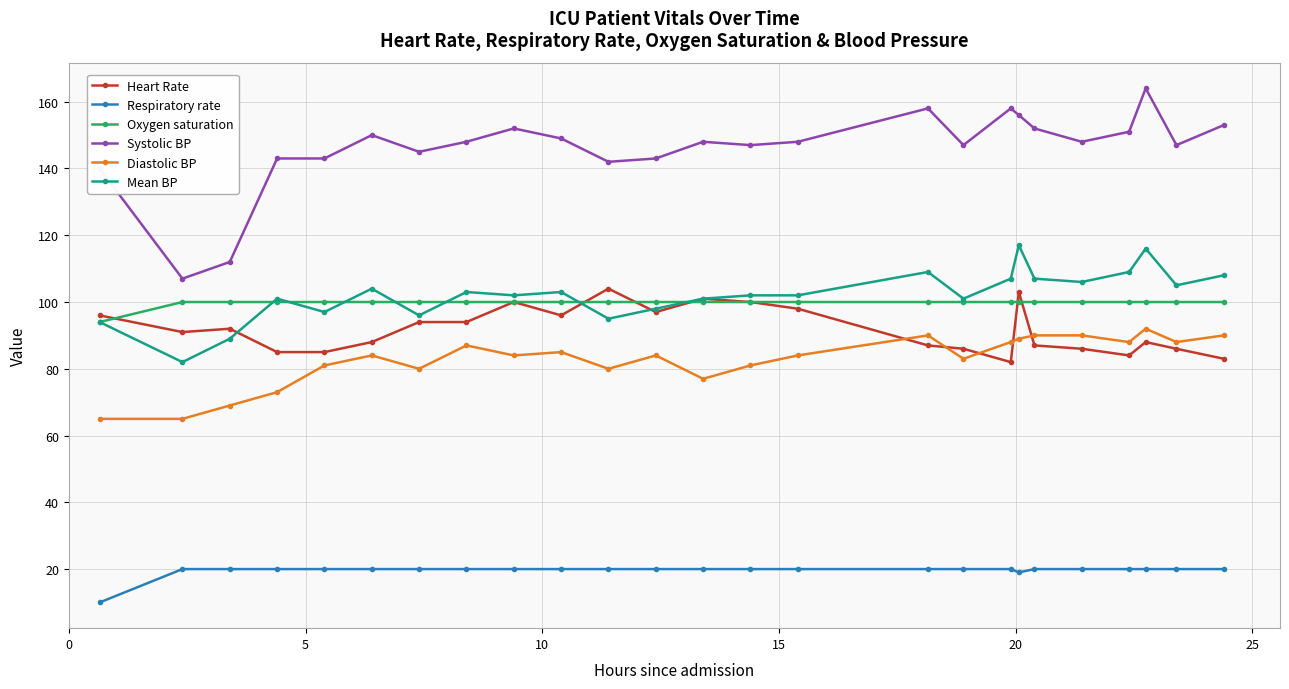

True or false: Respiratory rate and Systolic BP intersect in this chart.

False